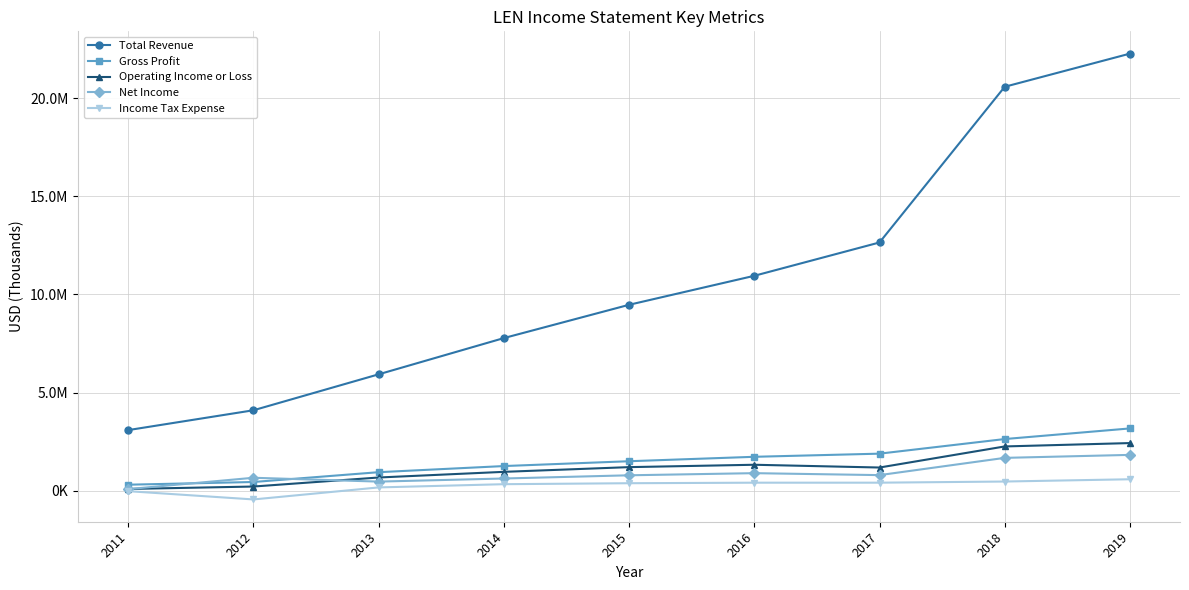

Which series has the largest range (max minus min)?

Total Revenue